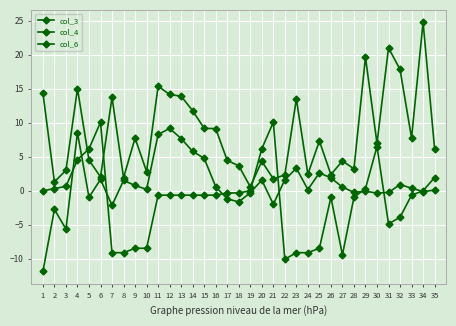

At 27, list the series in order from largest to smallest.

col_4, col_3, col_6